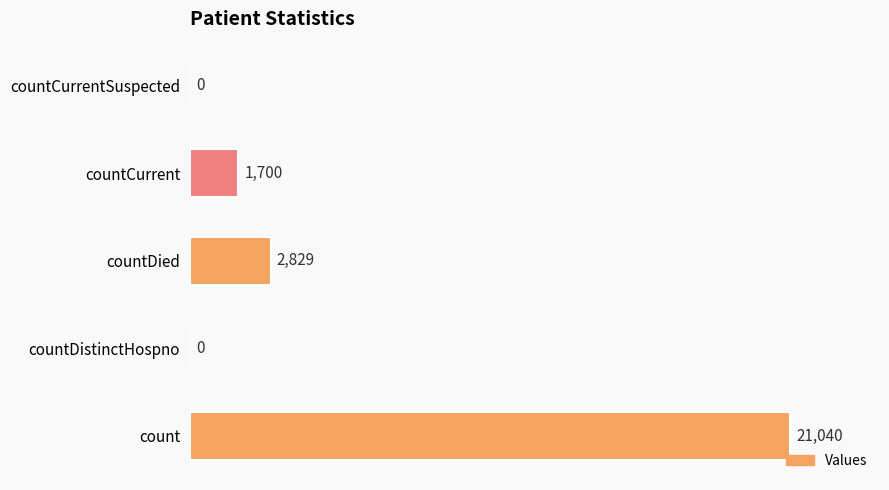

What is the sum of the values at countDied and countDistinctHospno?

2829